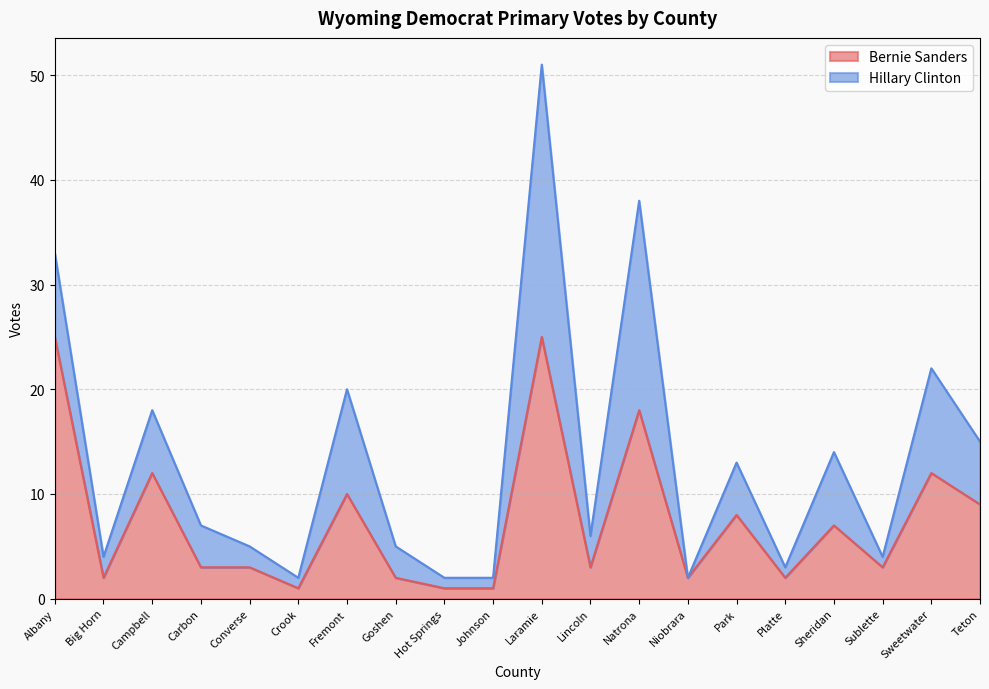

Where does the data first go above 3?

Albany